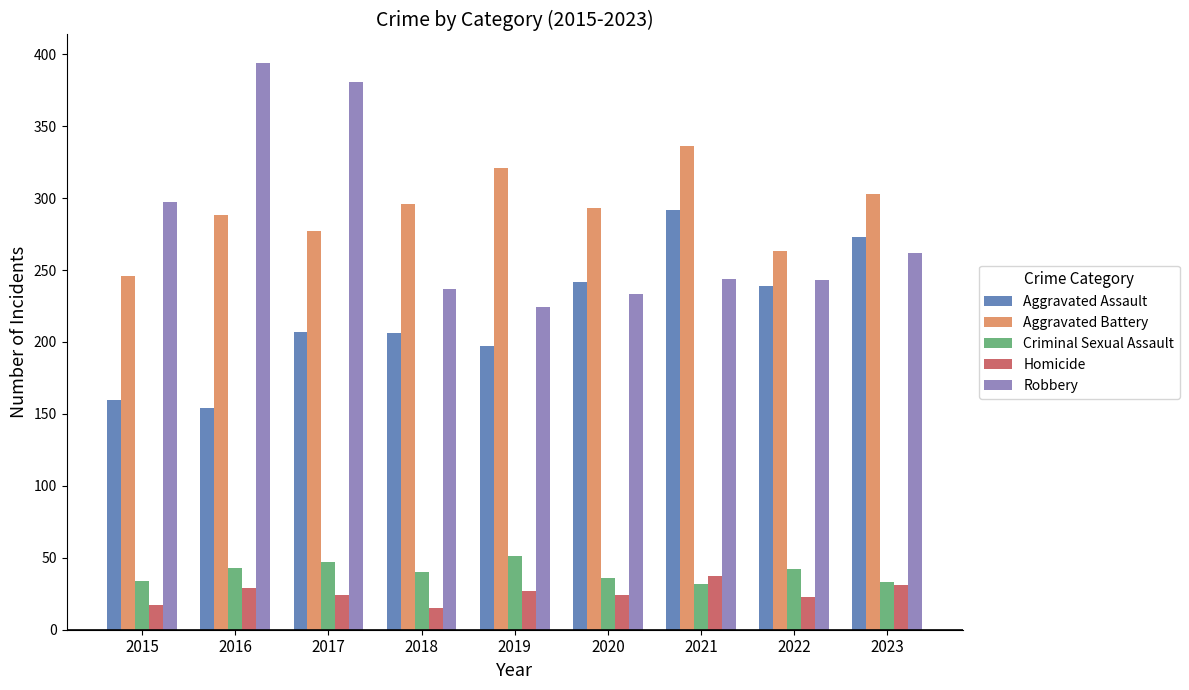

The Aggravated Battery series shows 296 at 2018. True or false?

True